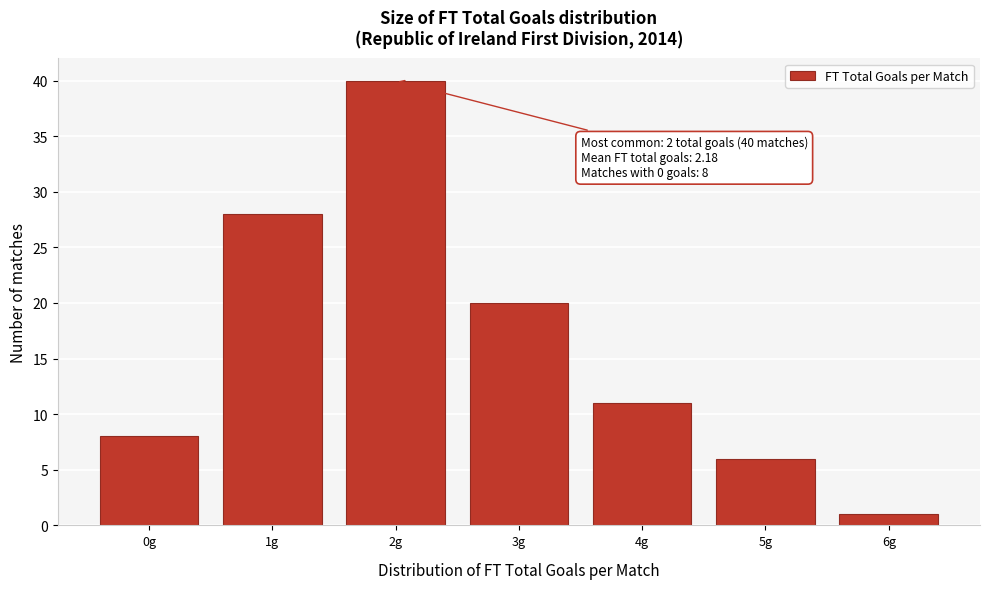

Over which range of the x-axis is the bar tallest?

1.5 to 2.5